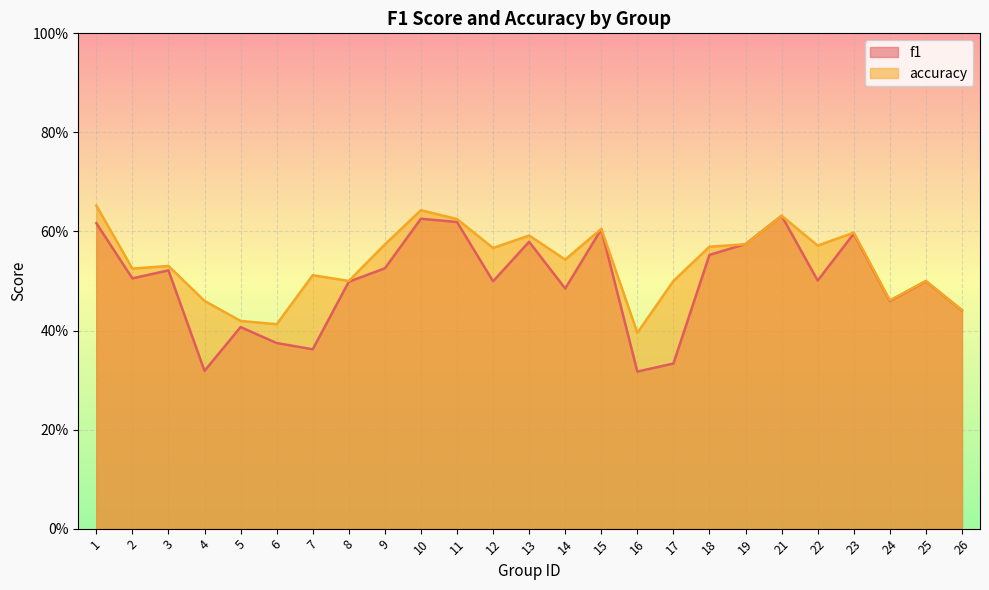

What is the value of the accuracy point at the 3rd from the left?

0.5